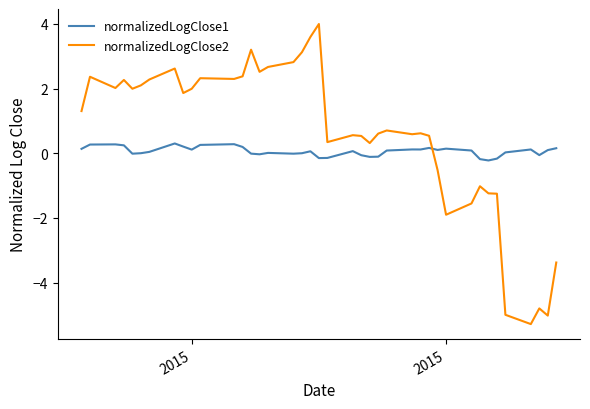

After their last crossing, which series has the higher values: normalizedLogClose2 or normalizedLogClose1?

normalizedLogClose1